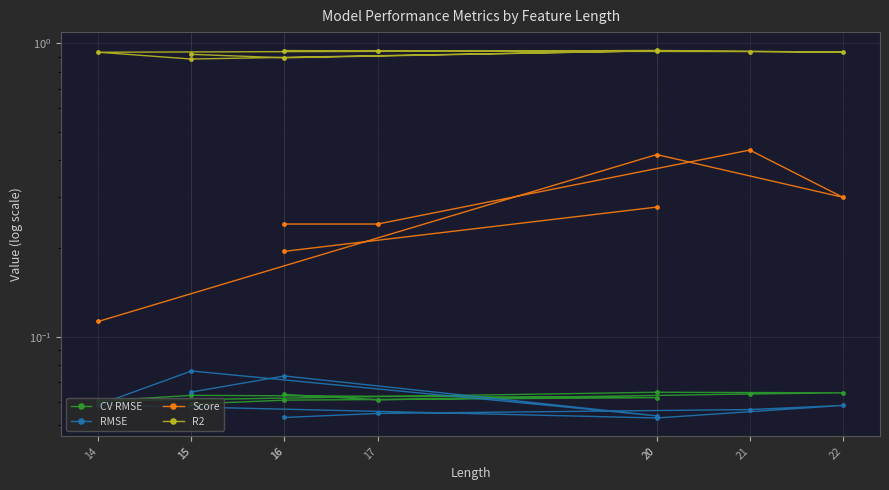

True or false: R2 and CV RMSE cross at least once.

False